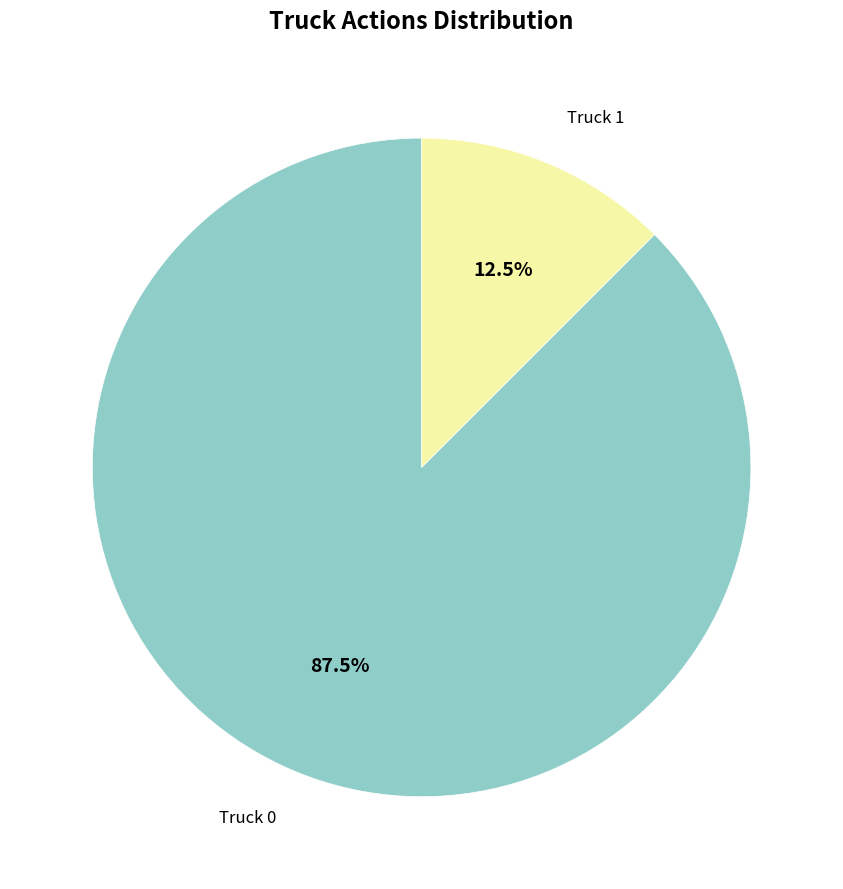

Does any single category account for the majority?

Yes